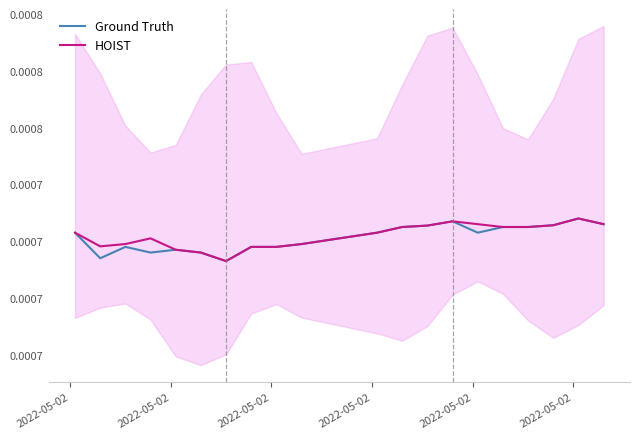

Which series has the largest total across all categories?

HOIST